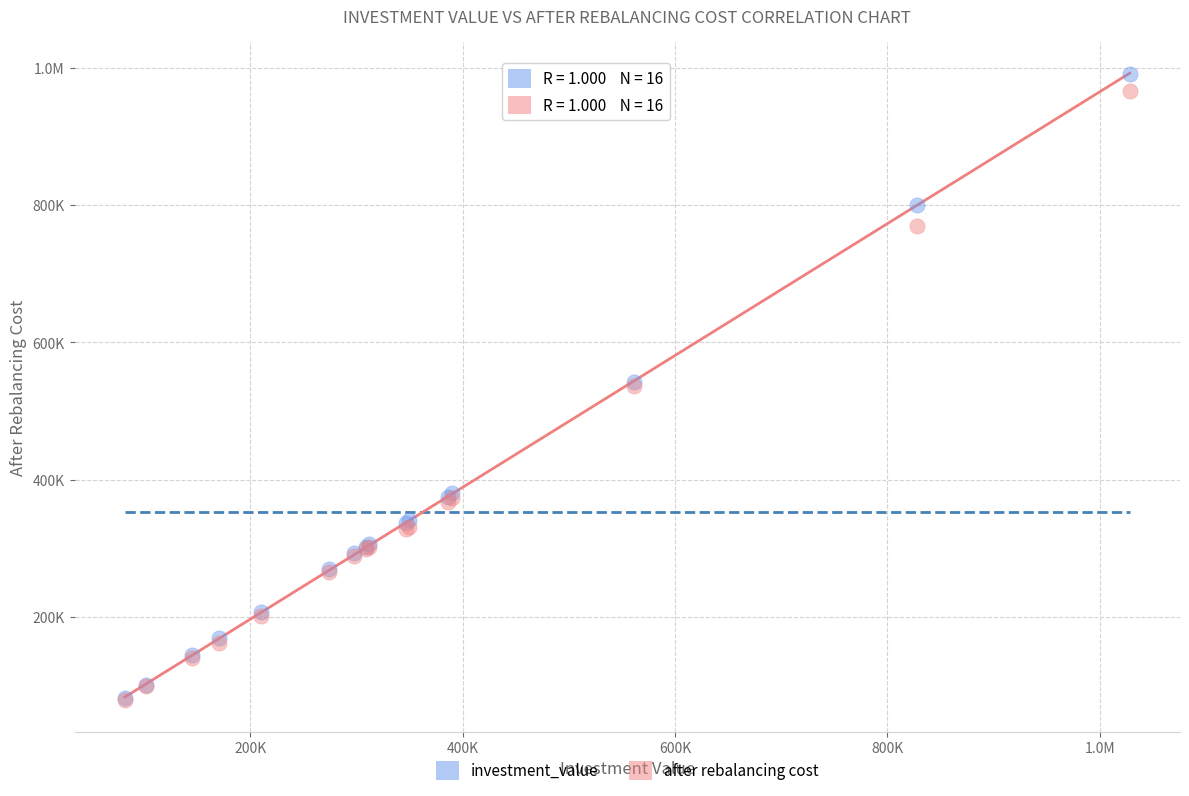

What are all the series names shown in the legend?

investment_value, after rebalancing cost